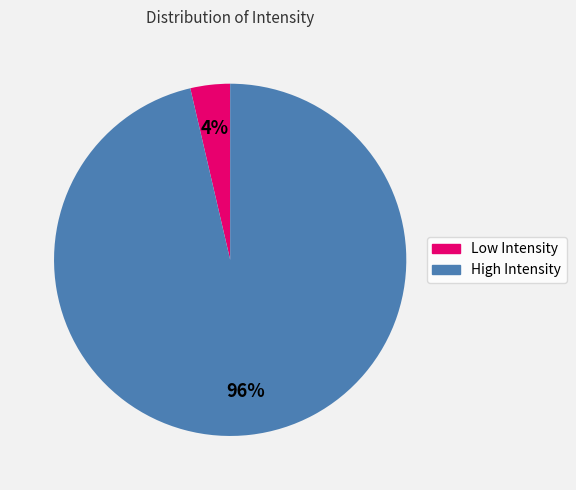

Is there any slice that represents more than half of the pie?

Yes